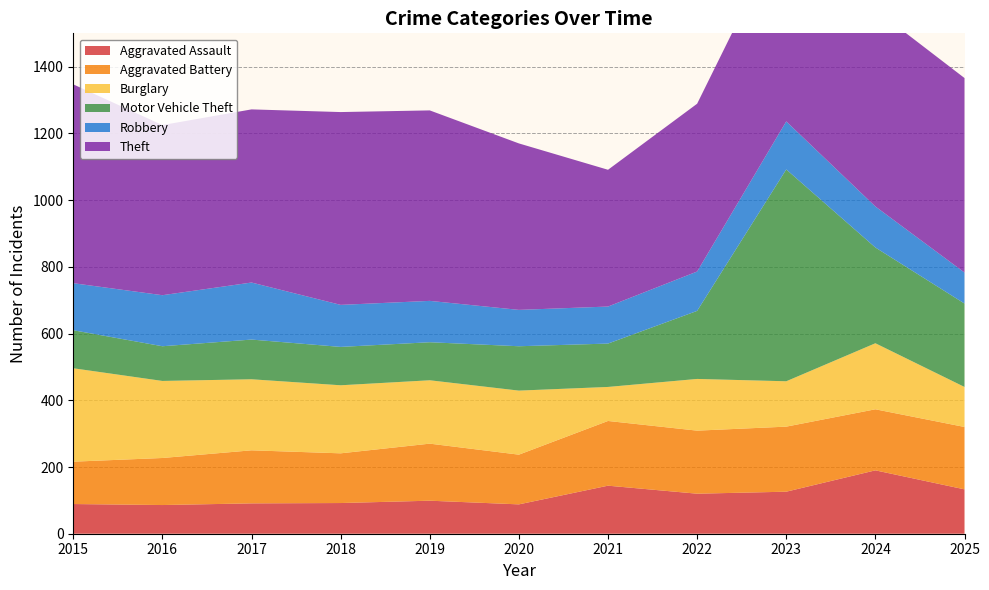

Reading left to right, transcribe all the data shown in this chart.

Aggravated Assault: 89	86	91	92	99	88	144	120	126	190	133
Aggravated Battery: 127	141	159	149	171	149	194	189	195	183	187
Burglary: 280	231	213	204	190	192	102	155	136	198	120
Motor Vehicle Theft: 114	104	119	115	114	133	130	204	635	287	250
Robbery: 141	153	171	126	124	109	111	118	144	123	93
Theft: 596	510	519	578	571	499	410	503	594	590	583